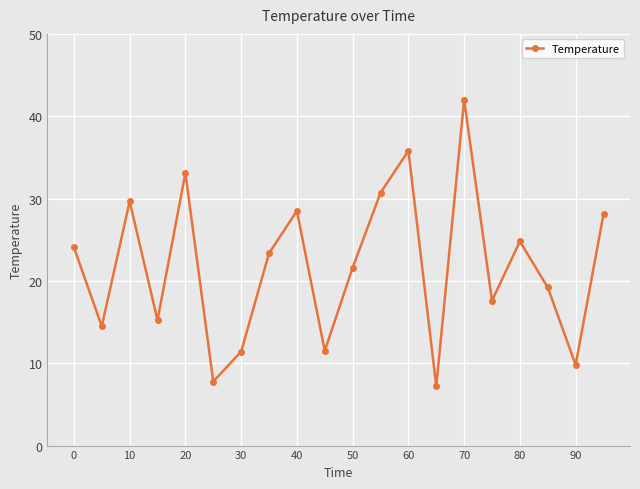

What is the difference between the maximum and minimum values?

34.8